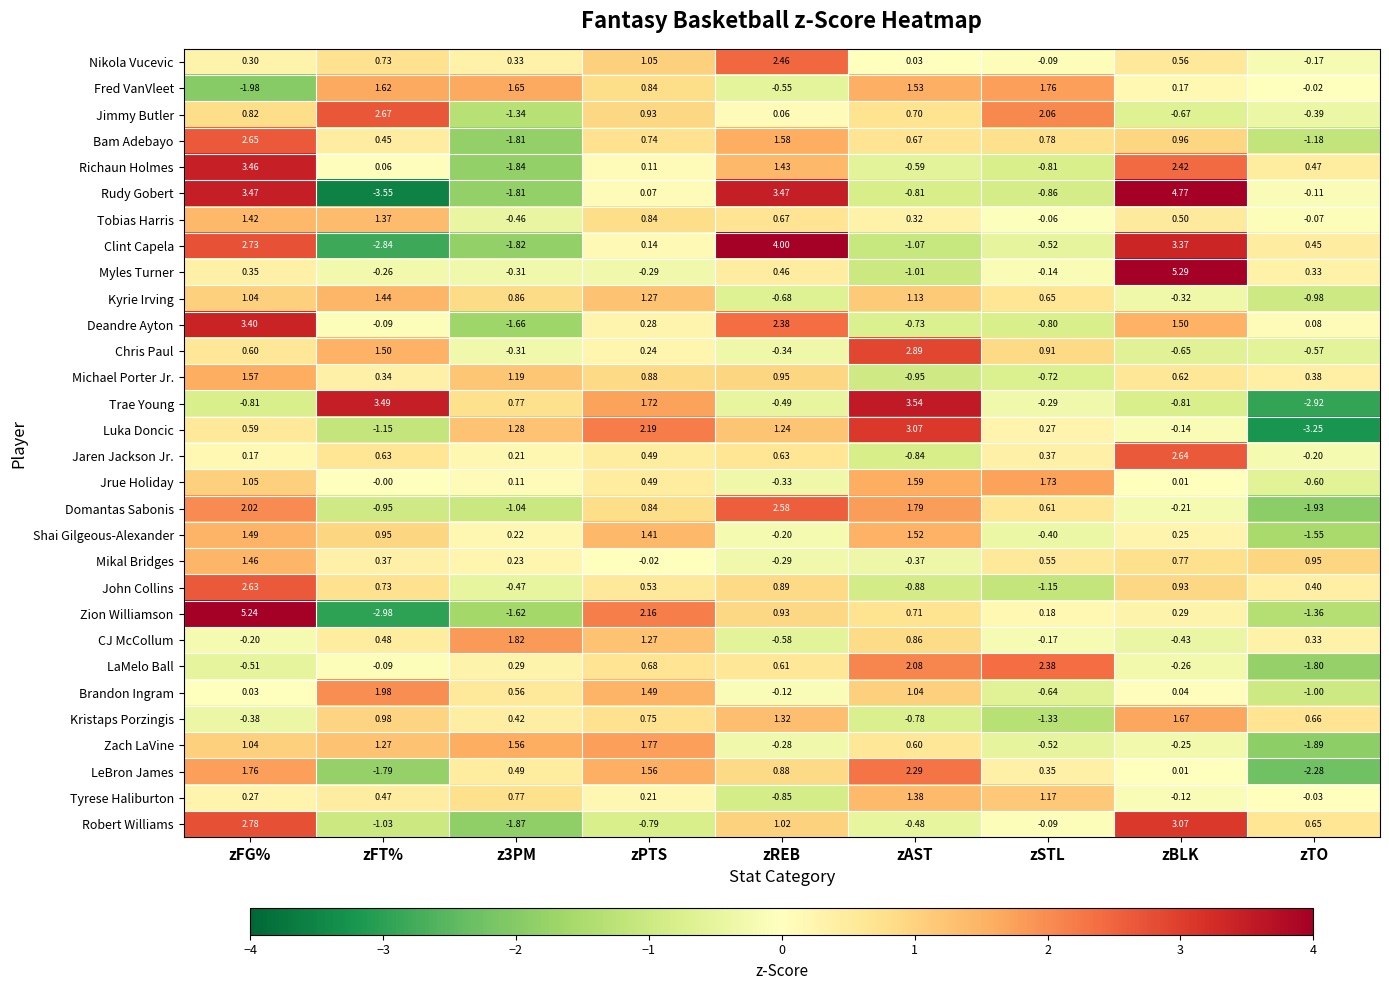

Which label corresponds to the largest value in the chart?

zBLK